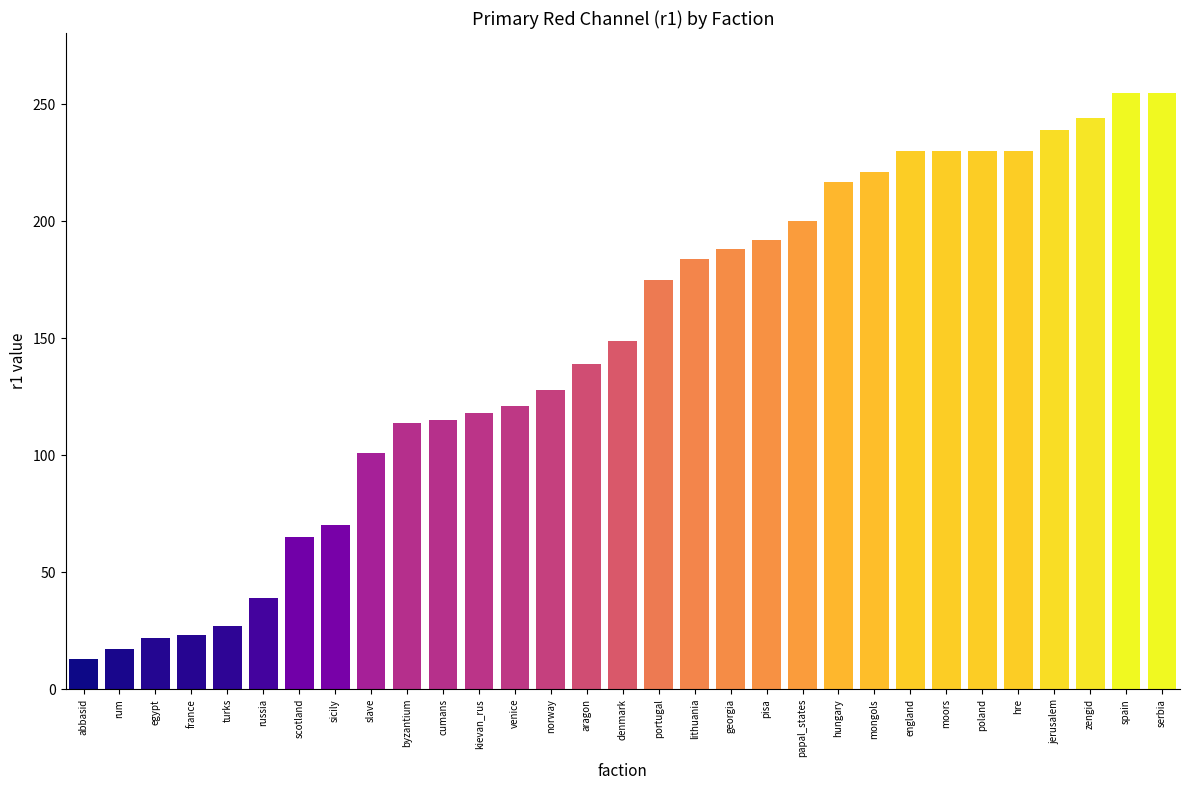

What is the greatest value displayed?

255